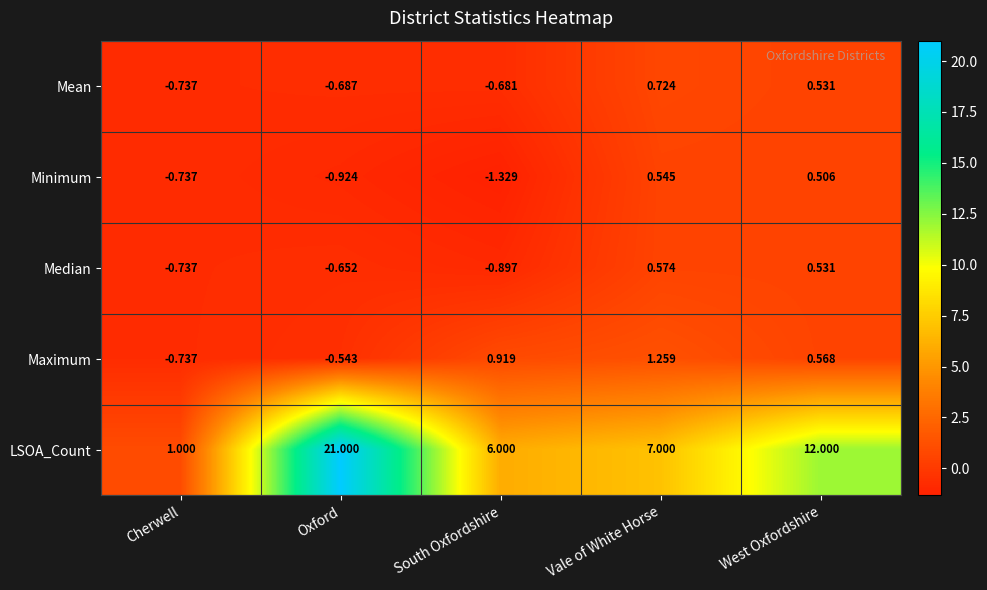

Where is Mean nearest to the value 0?

West Oxfordshire